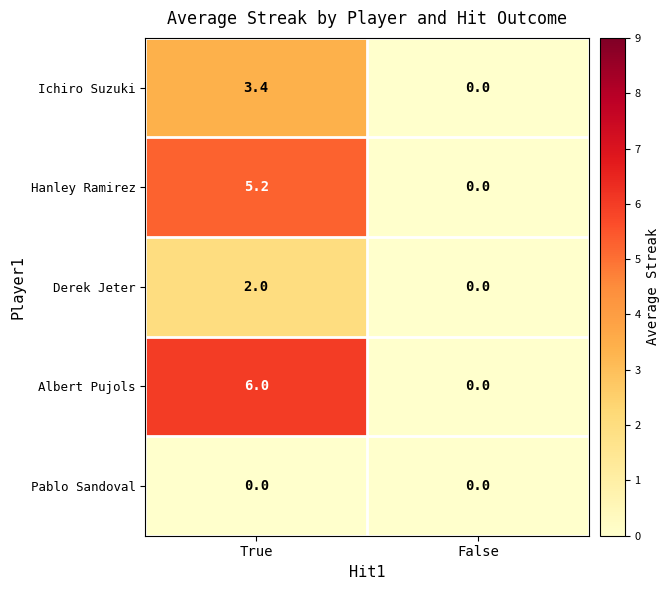

Which series has the largest range (max minus min)?

Albert Pujols